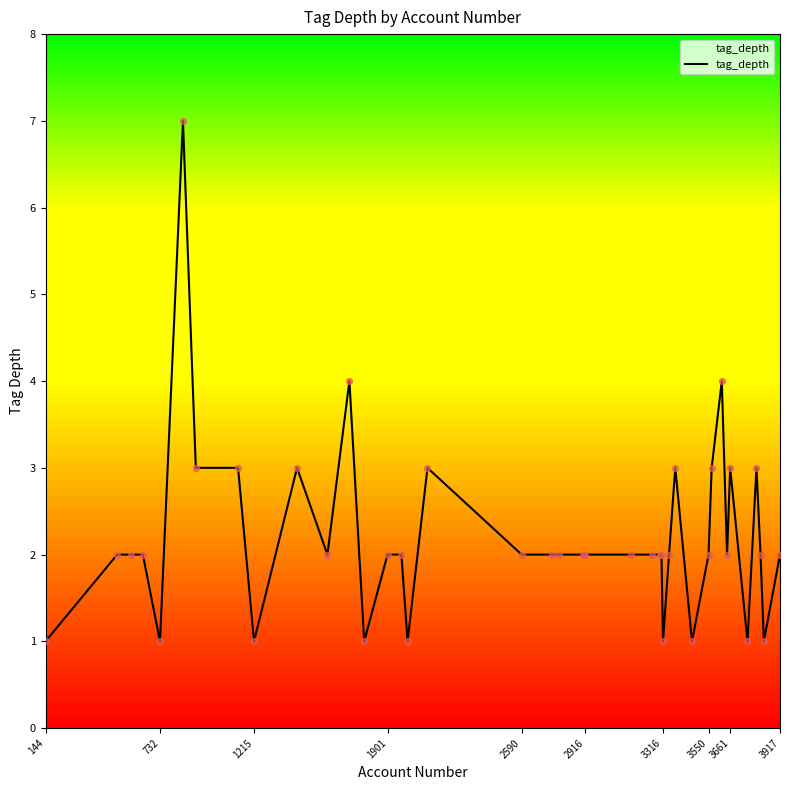

What is the difference between the maximum and minimum values?

6